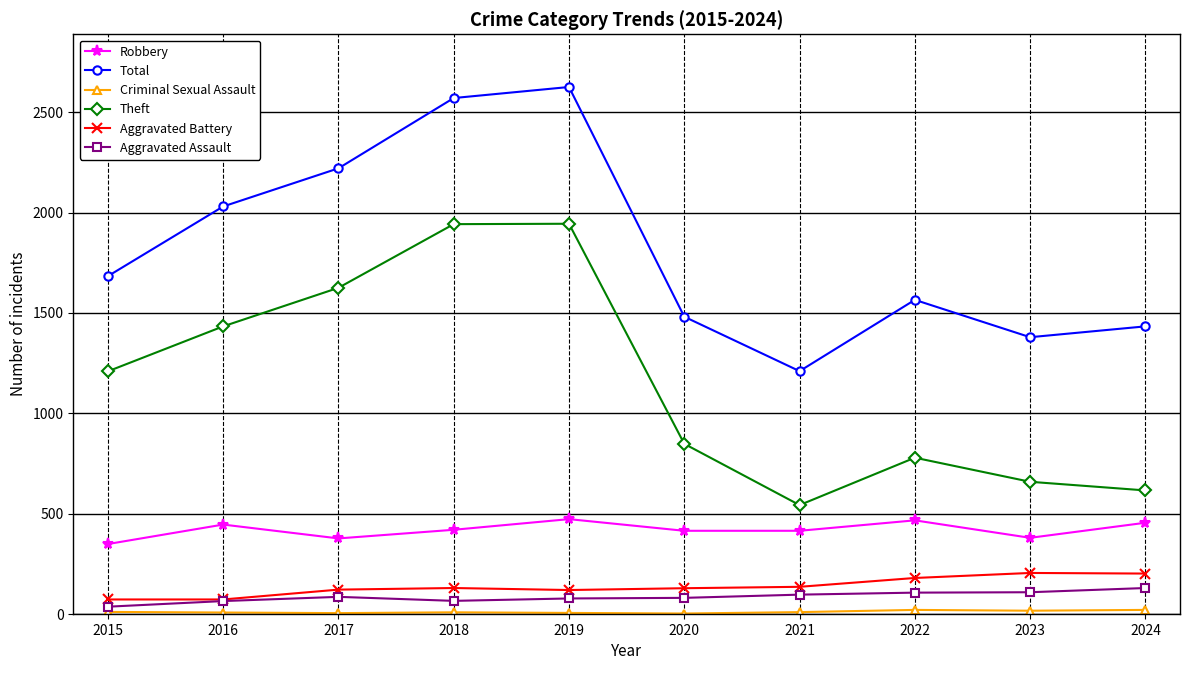

True or false: Theft has a value of 848 at 2020.

True